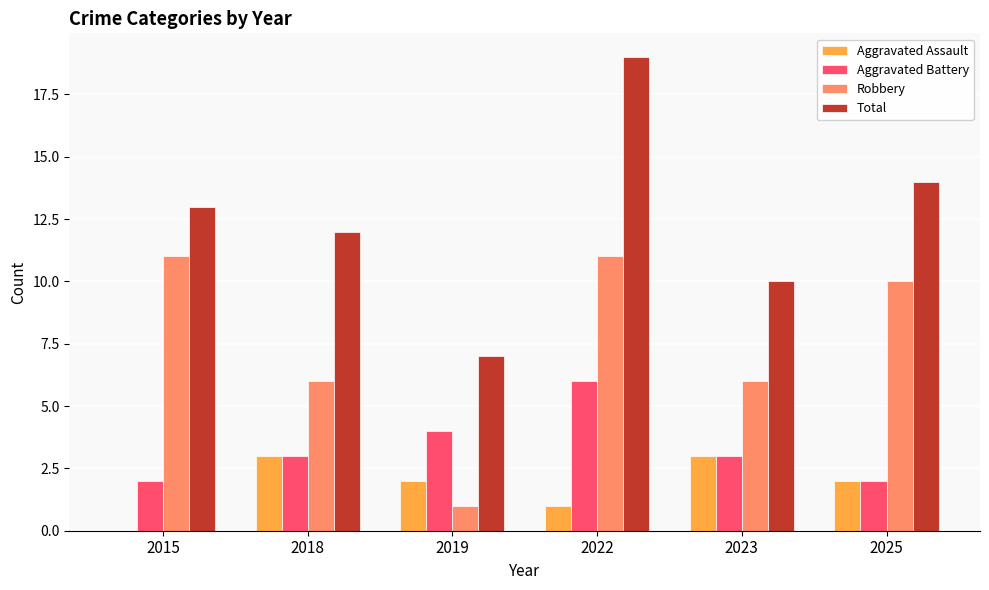

Which series has the largest total across all categories?

Total